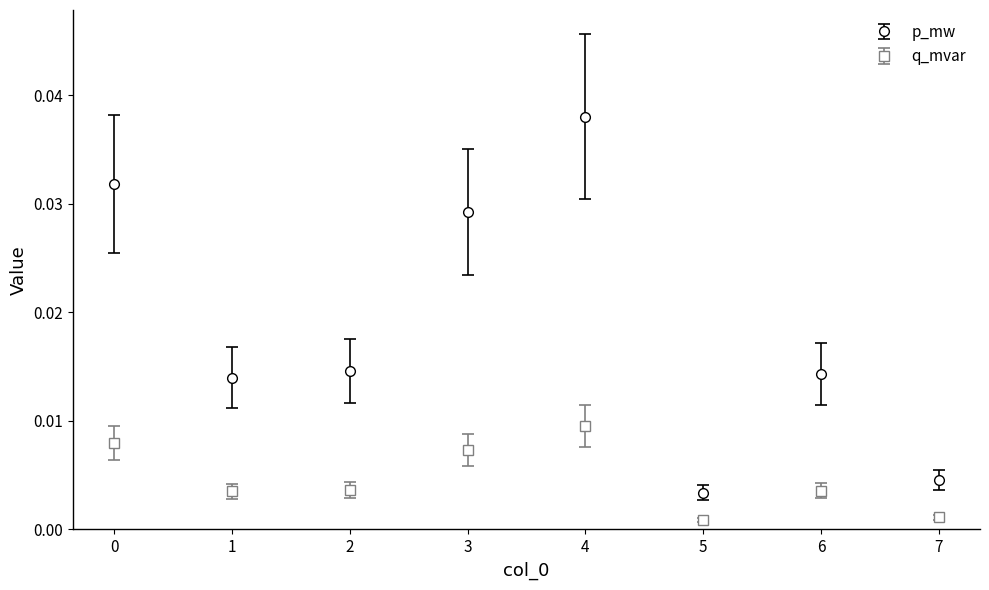

At which category does q_mvar reach its first local peak?

4